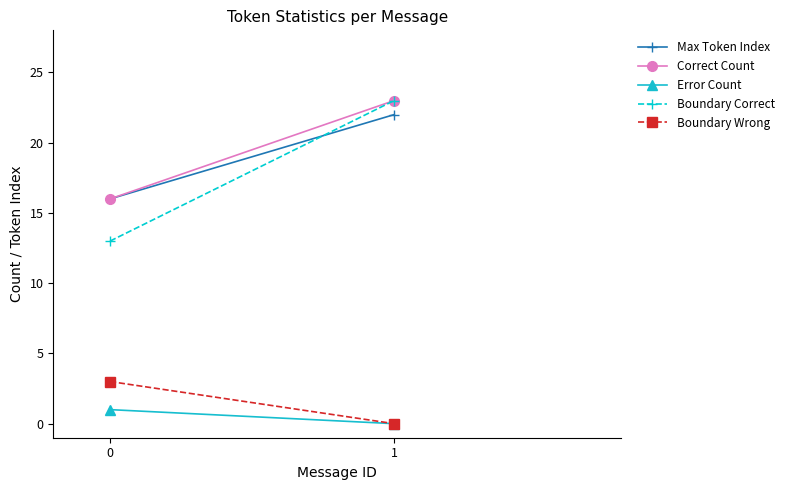

Reading right to left, transcribe all the data shown in this chart.

Max Token Index: 22	16
Correct Count: 23	16
Error Count: 0	1
Boundary Correct: 23	13
Boundary Wrong: 0	3